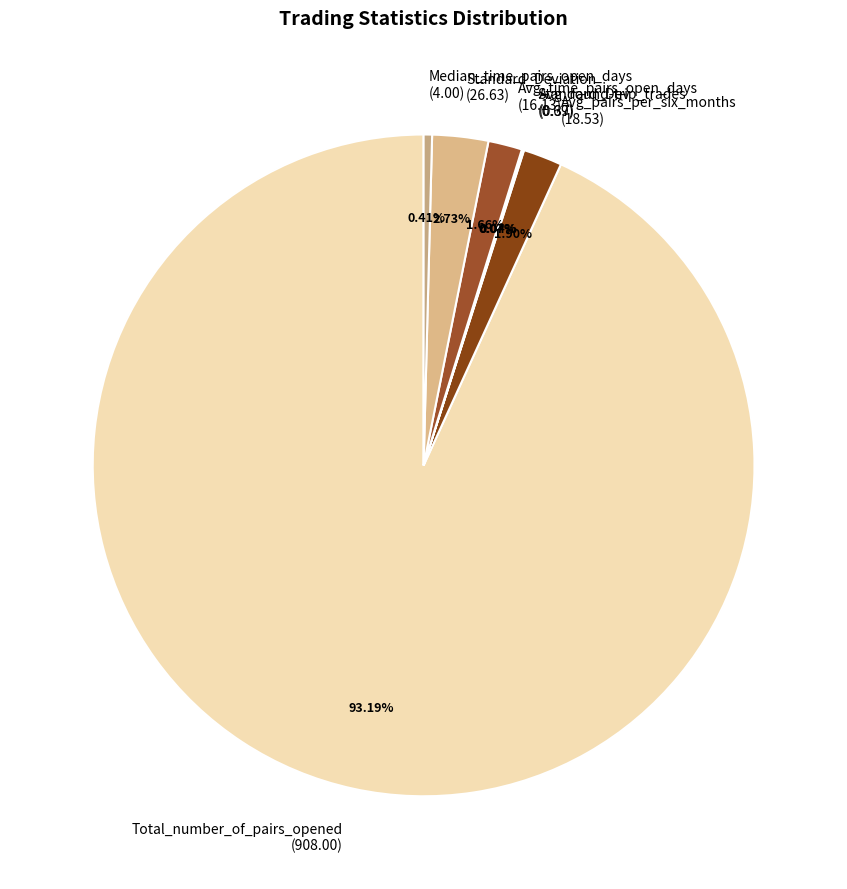

To the nearest percent, what is the difference between the largest and smallest slice percentages?

93%